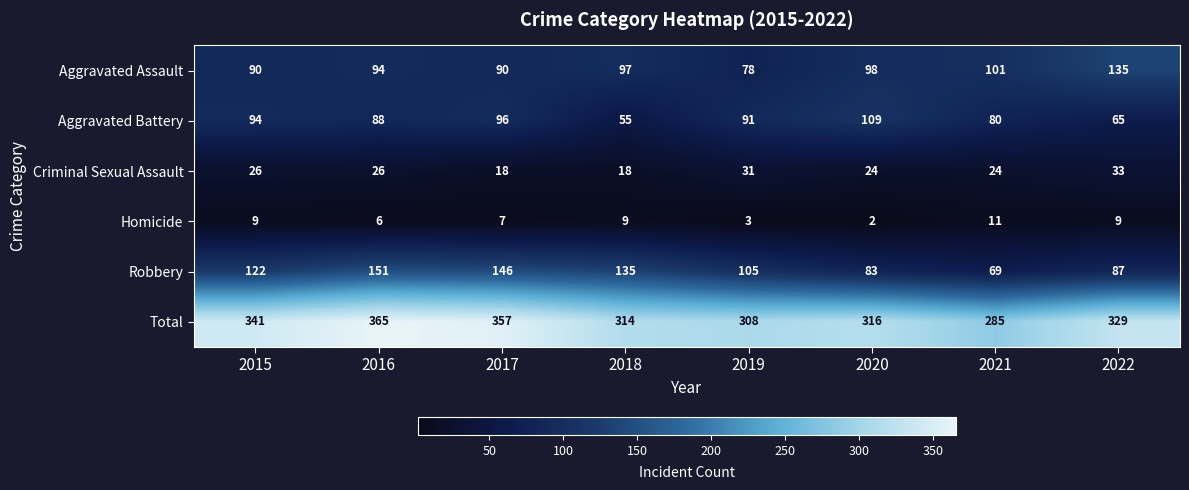

What is the average value of the Homicide series?

7